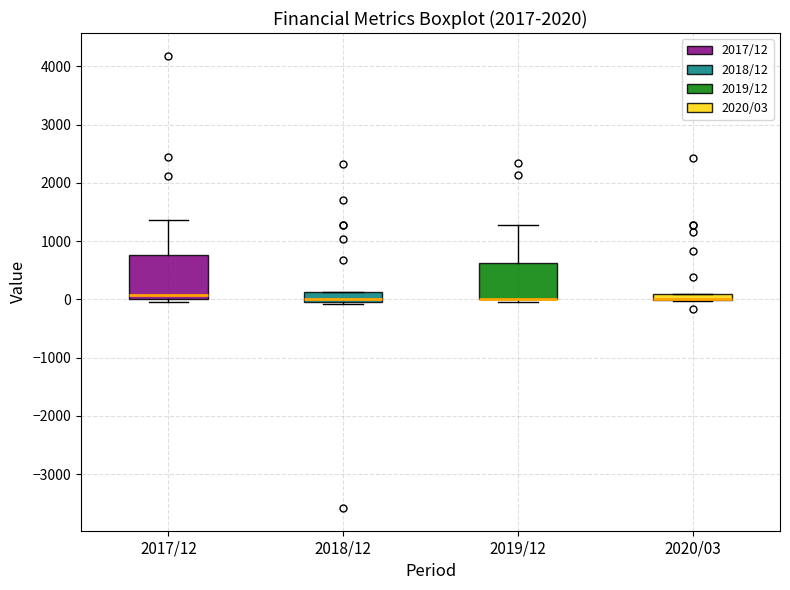

Which box is the tallest, from its lower edge to its upper edge?

2017/12